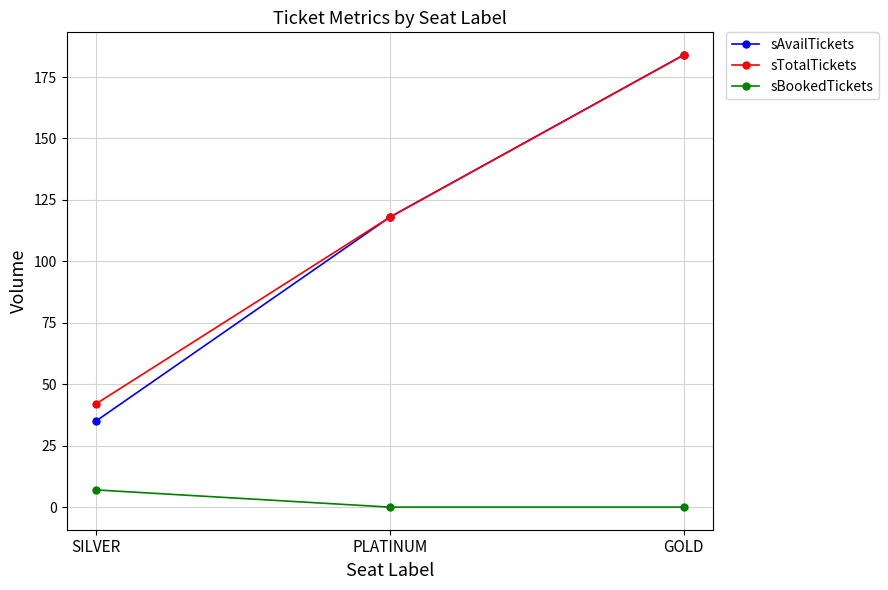

How many sTotalTickets values are between 42 and 184?

3